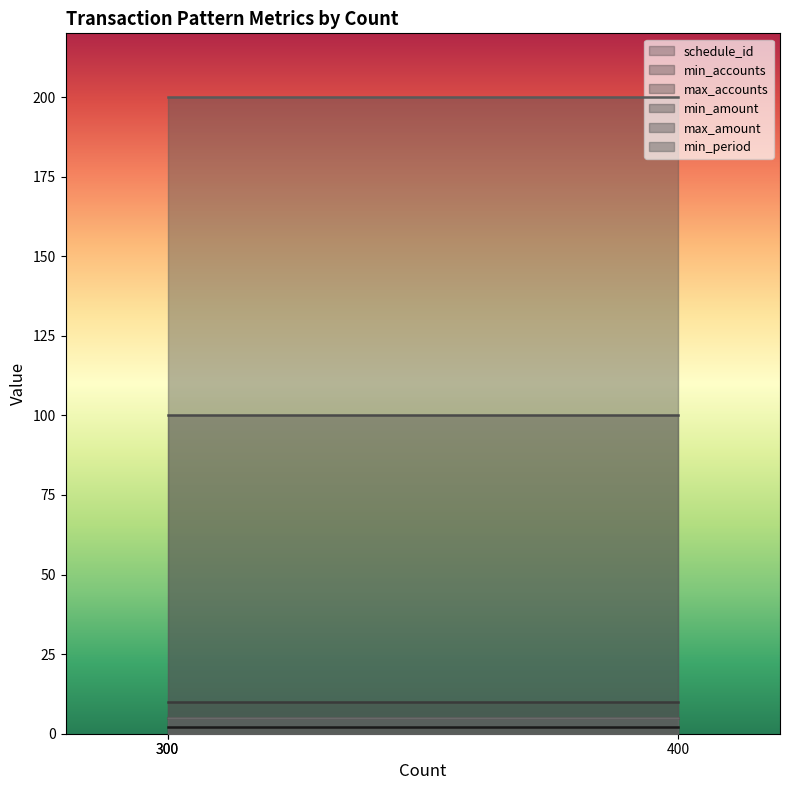

List the series in order of their peak value, highest first.

max_amount, min_amount, max_accounts, min_accounts, min_period, schedule_id